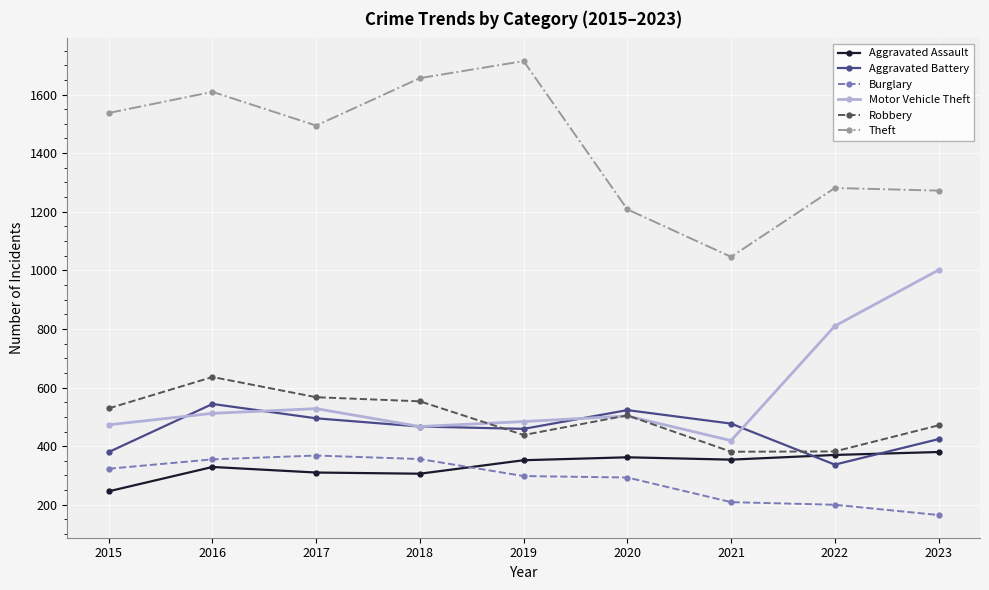

True or false: Robbery and Theft cross at least once.

False